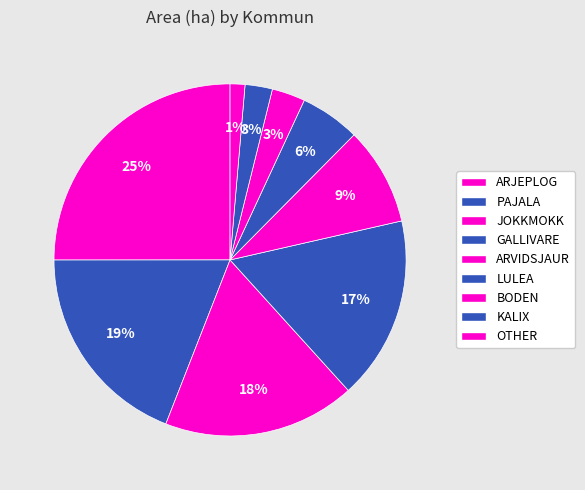

How many slices are in this pie chart?

9